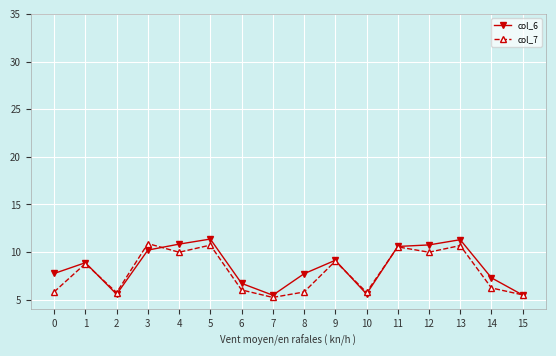

Where does the col_7 series first go above 8?

1